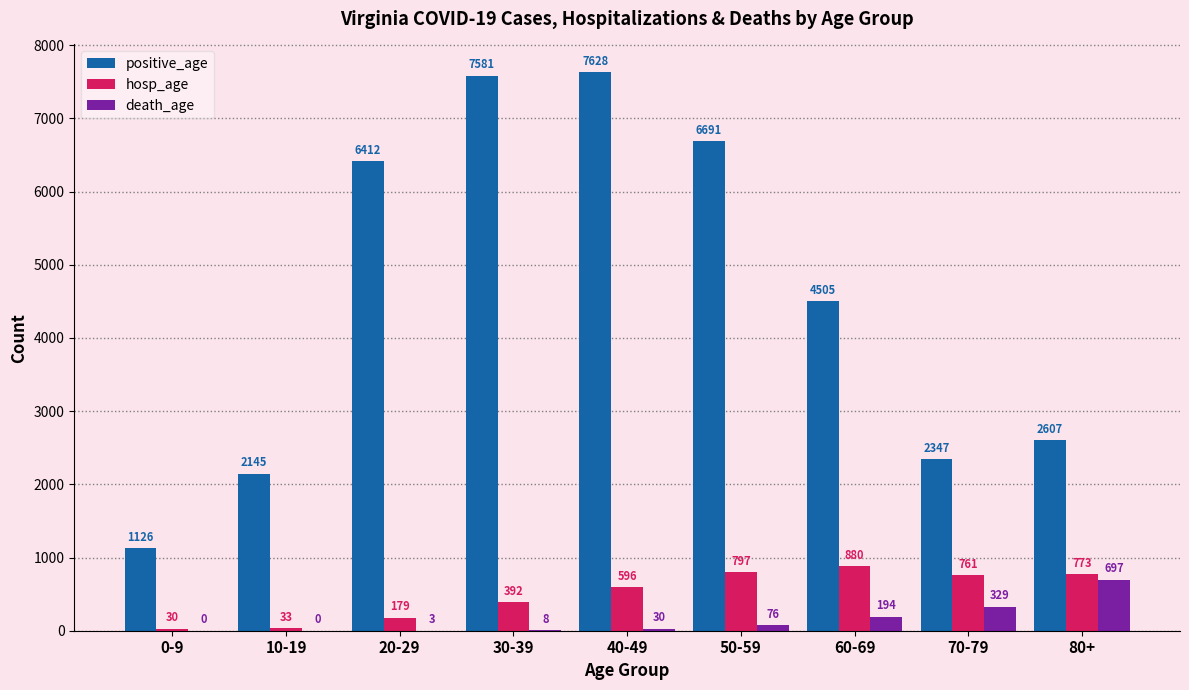

At which category does the chart reach its peak across all series?

40-49